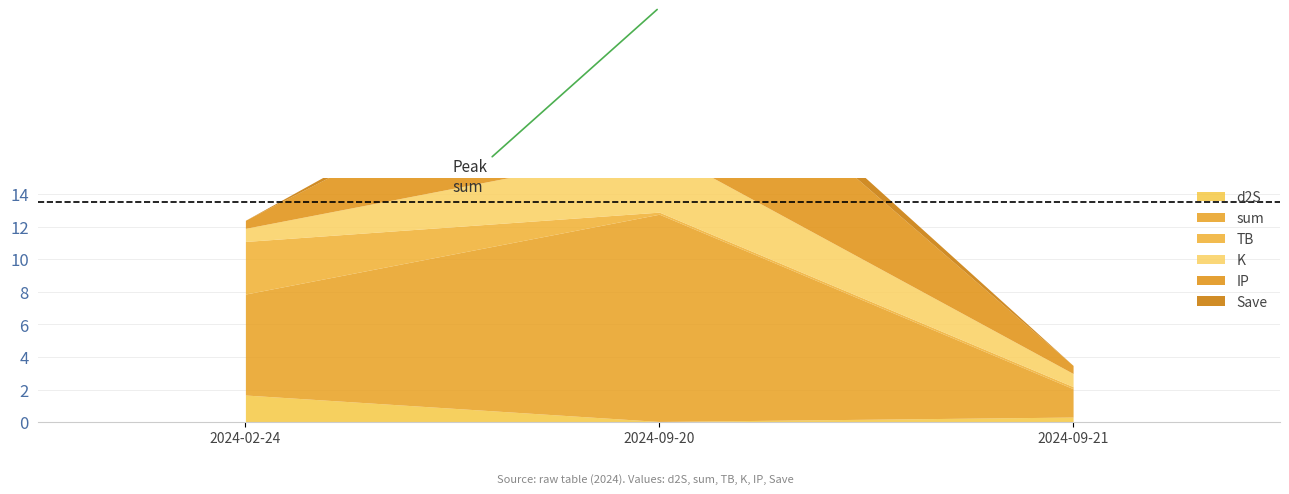

Reading right to left, transcribe all the data shown in this chart.

d2S: 0.3	0.0	1.7
sum: 1.7	12.7	6.2
TB: 0.1	0.1	3.2
K: 0.8	3.9	0.8
IP: 0.5	8.7	0.5
Save: 0.0	1.0	0.0